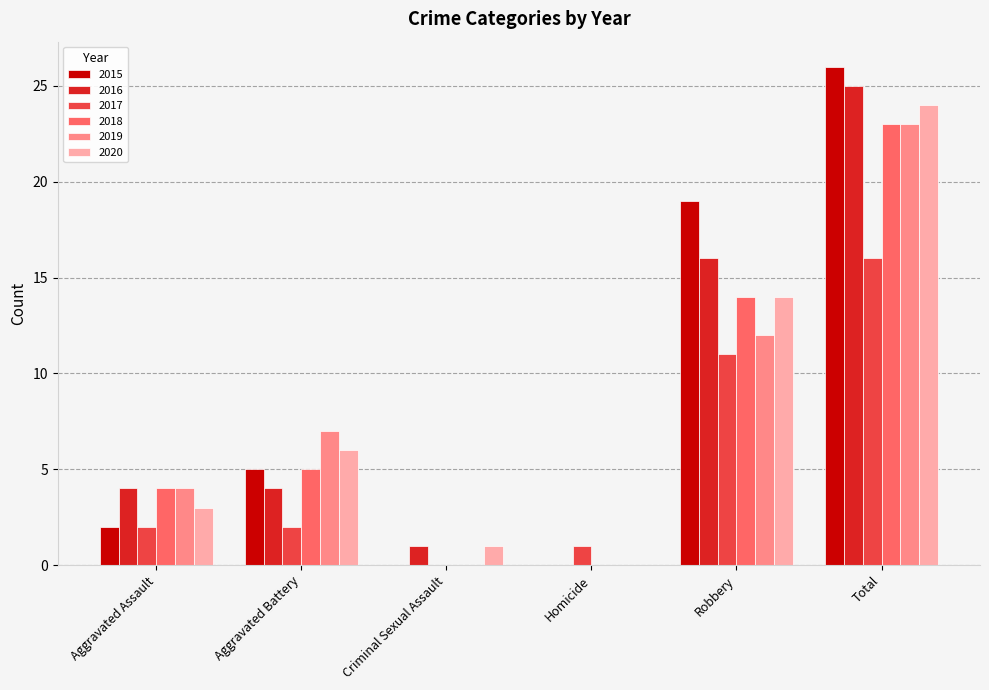

What is the average value of the 2018 series?

8